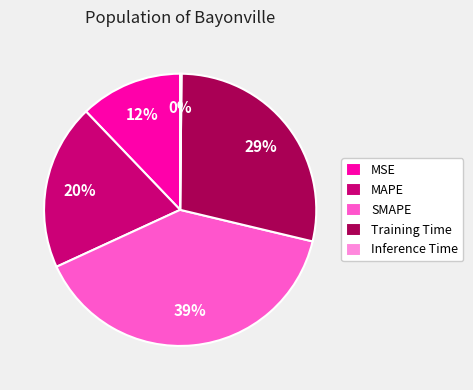

Which has a higher value, MSE or SMAPE?

SMAPE